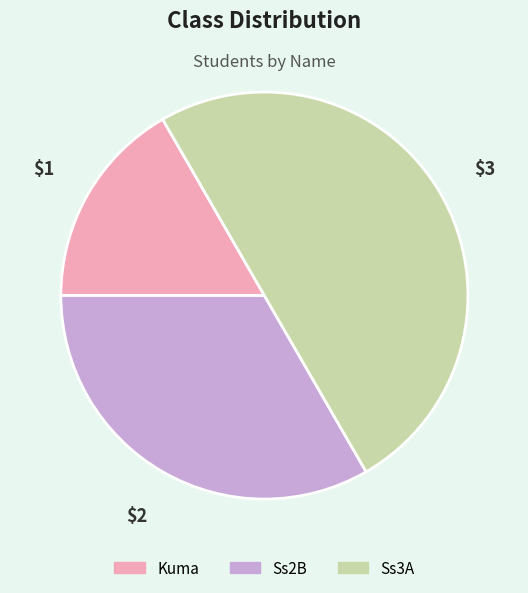

Does Kuma account for over 50% of the chart?

No